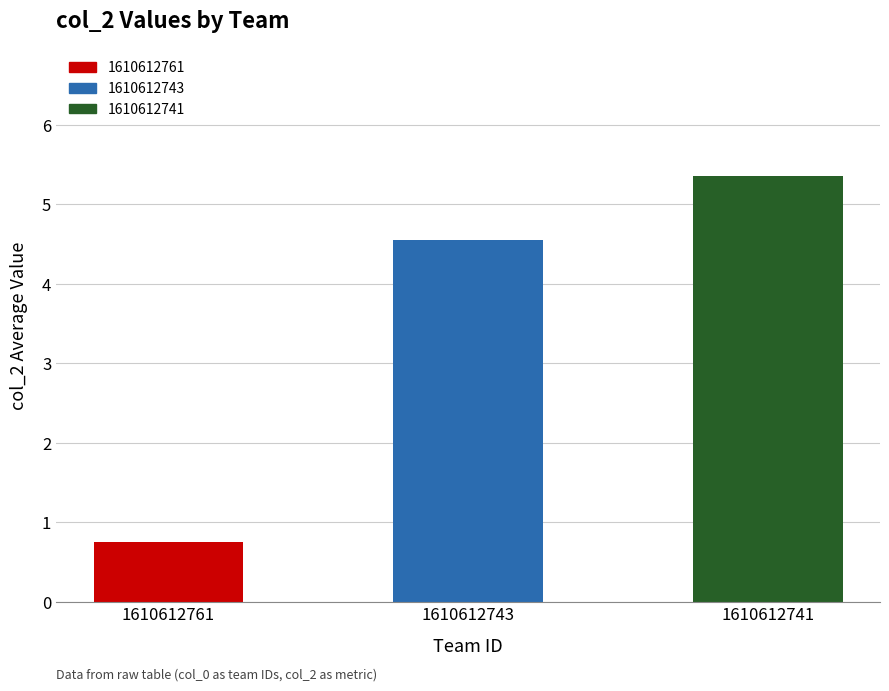

What is the difference between the values at 1610612741 and 1610612761?

4.6